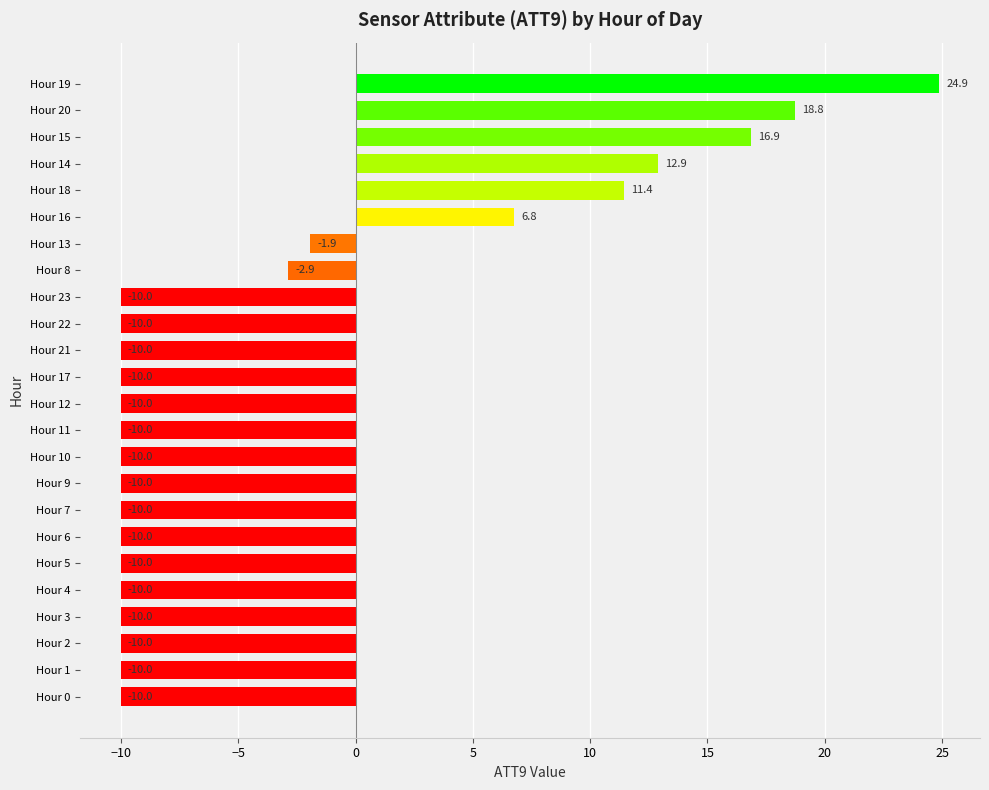

At which label is the value closest to 7?

Hour 16